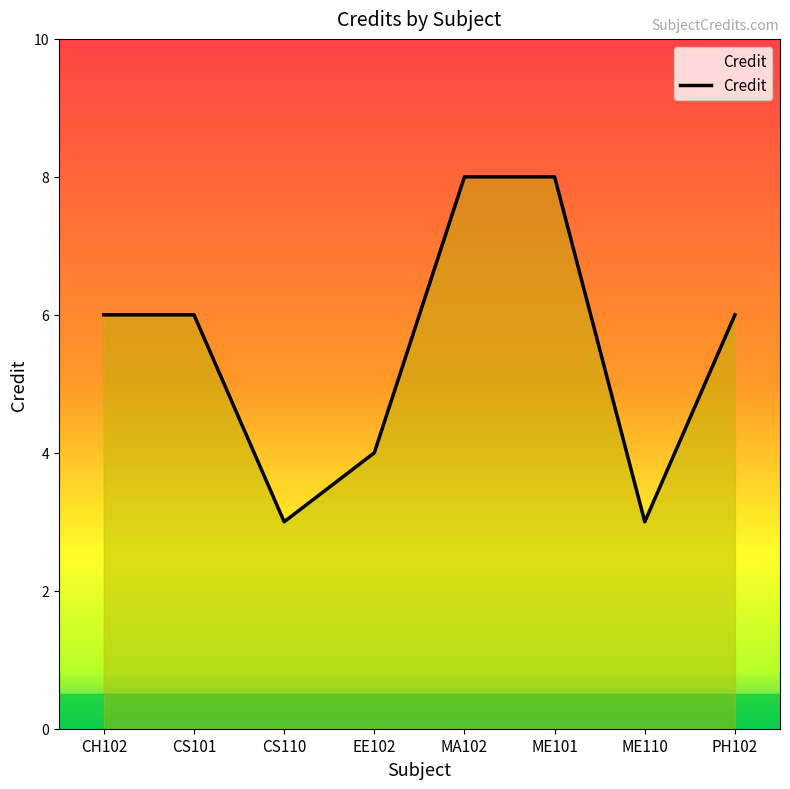

What is the difference between the values at ME110 and CH102?

3